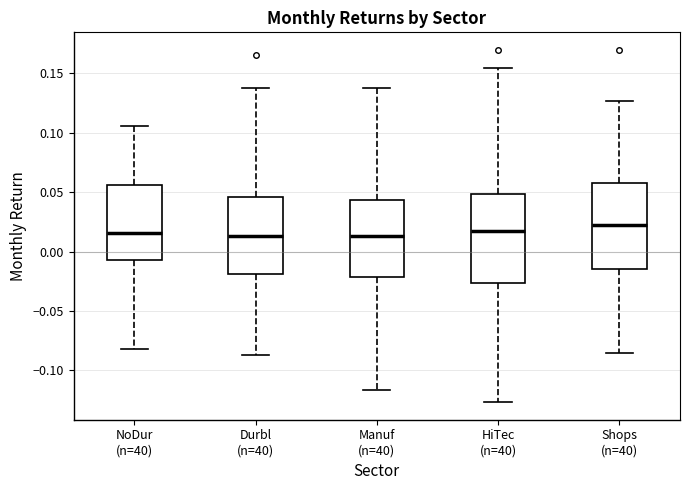

Reading left to right, transcribe this box plot: for each box, give where its median line is, the range the box spans, and where its two whiskers end, as read against the y-axis. The values are not printed on the chart, so give them approximately, as read against the axis.

NoDur (n=40): median 0.015, box -0.005 to 0.055, whiskers -0.080 to 0.105
Durbl (n=40): median 0.015, box -0.020 to 0.045, whiskers -0.085 to 0.140
Manuf (n=40): median 0.015, box -0.020 to 0.045, whiskers -0.115 to 0.140
HiTec (n=40): median 0.020, box -0.025 to 0.050, whiskers -0.125 to 0.155
Shops (n=40): median 0.020, box -0.015 to 0.060, whiskers -0.085 to 0.125